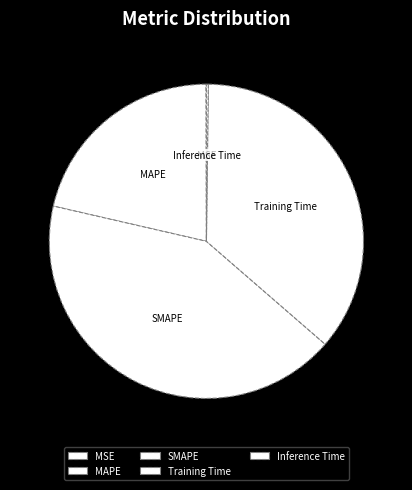

Is there a majority slice in this chart?

No